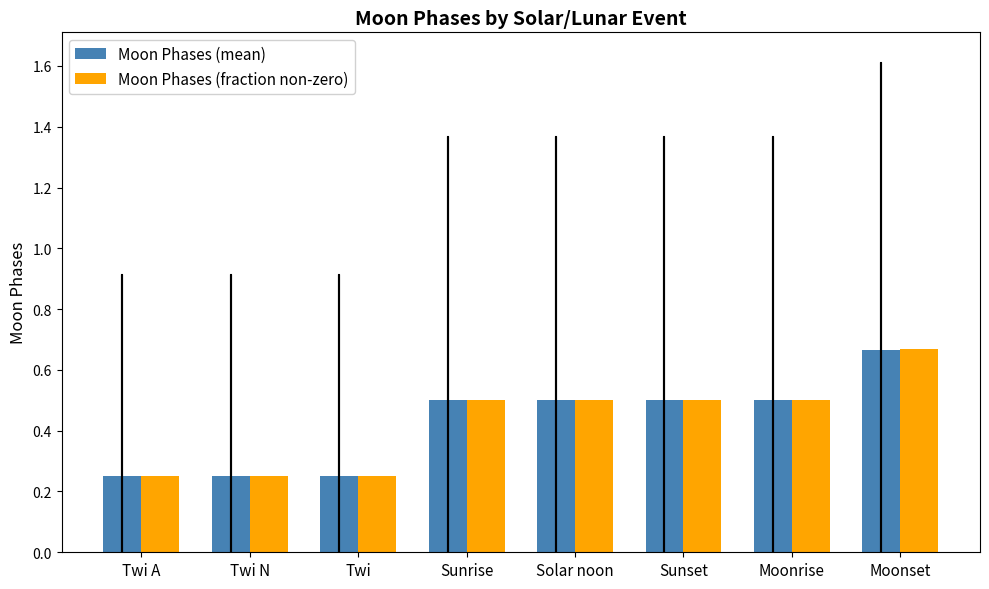

At which label does Moon Phases (mean) reach its peak?

Moonset